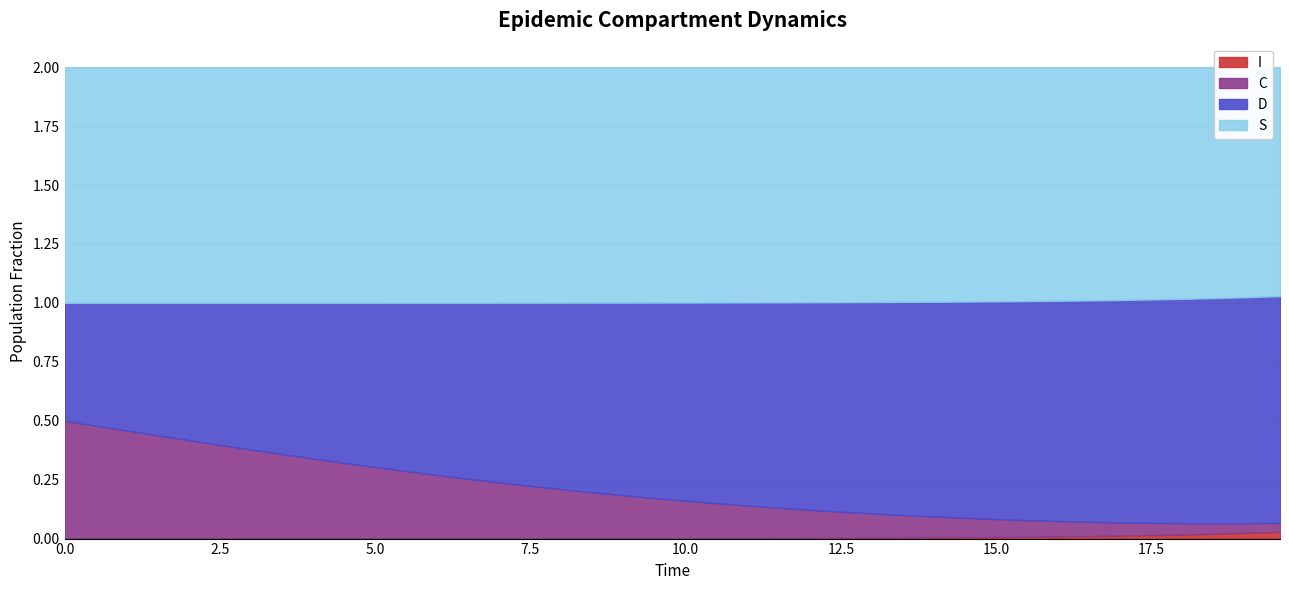

Reading left to right, what are all the values shown in this chart?

S: 1.0	1.0	1.0	1.0	1.0	1.0	1.0	1.0	1.0	1.0	1.0	1.0	1.0	1.0	1.0	1.0	1.0	1.0	1.0	1.0	1.0	1.0	1.0	1.0	1.0	1.0	1.0	1.0	1.0	1.0	1.0	1.0	1.0	1.0	1.0	1.0	1.0	1.0	1.0	1.0
I: 0.0	0.0	0.0	0.0	0.0	0.0	0.0	0.0	0.0	0.0	0.0	0.0	0.0	0.0	0.0	0.0	0.0	0.0	0.0	0.0	0.0	0.0	0.0	0.0	0.0	0.0	0.0	0.0	0.0	0.0	0.0	0.0	0.0	0.0	0.0	0.0	0.0	0.0	0.0	0.0
C: 0.5	0.5	0.5	0.4	0.4	0.4	0.4	0.4	0.3	0.3	0.3	0.3	0.3	0.3	0.2	0.2	0.2	0.2	0.2	0.2	0.2	0.1	0.1	0.1	0.1	0.1	0.1	0.1	0.1	0.1	0.1	0.1	0.1	0.1	0.1	0.1	0.0	0.0	0.0	0.0
D: 0.5	0.5	0.5	0.6	0.6	0.6	0.6	0.6	0.7	0.7	0.7	0.7	0.7	0.7	0.8	0.8	0.8	0.8	0.8	0.8	0.8	0.9	0.9	0.9	0.9	0.9	0.9	0.9	0.9	0.9	0.9	0.9	0.9	0.9	0.9	0.9	1.0	1.0	1.0	1.0